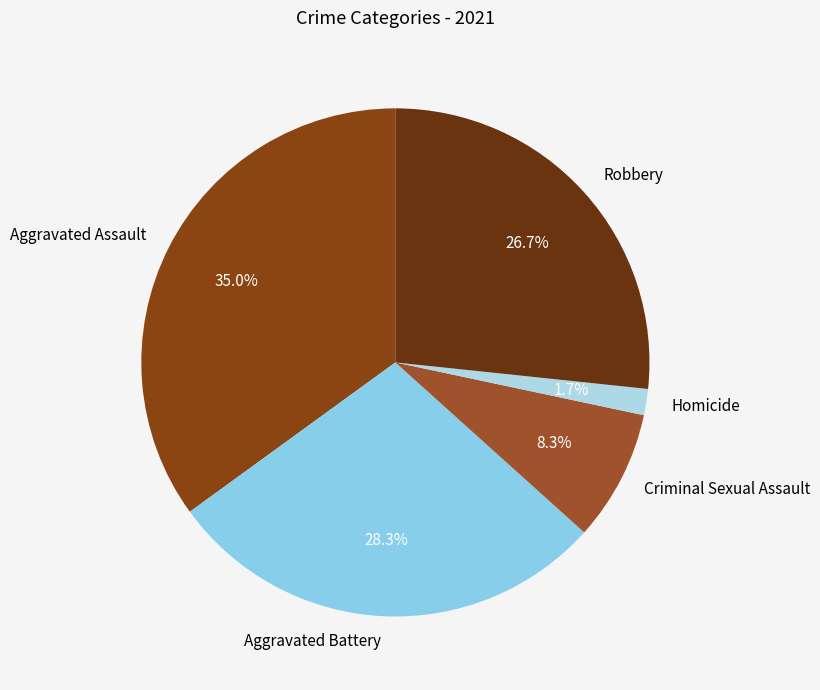

Which category has the biggest portion of the pie?

Aggravated Assault